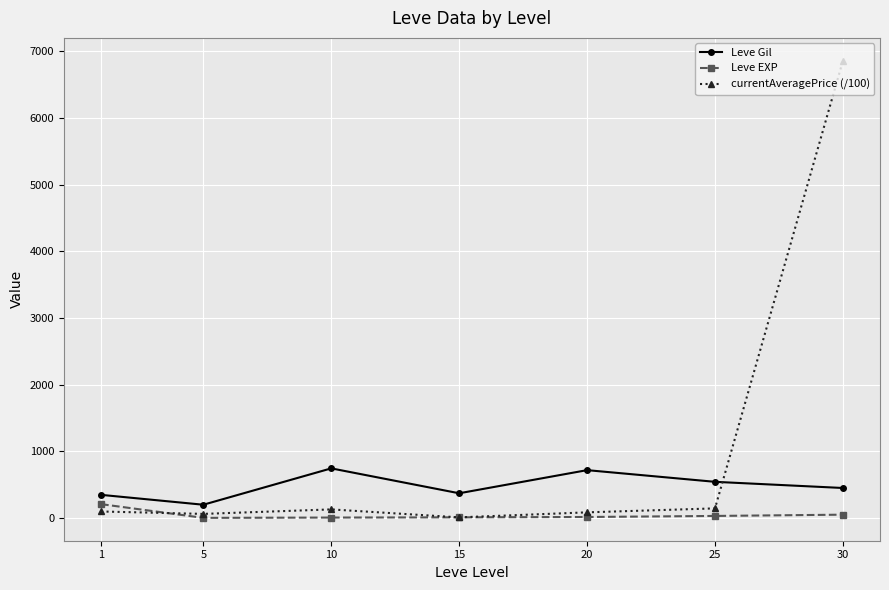

What is the sum of the Leve Gil values at 5 and 25?

746.7